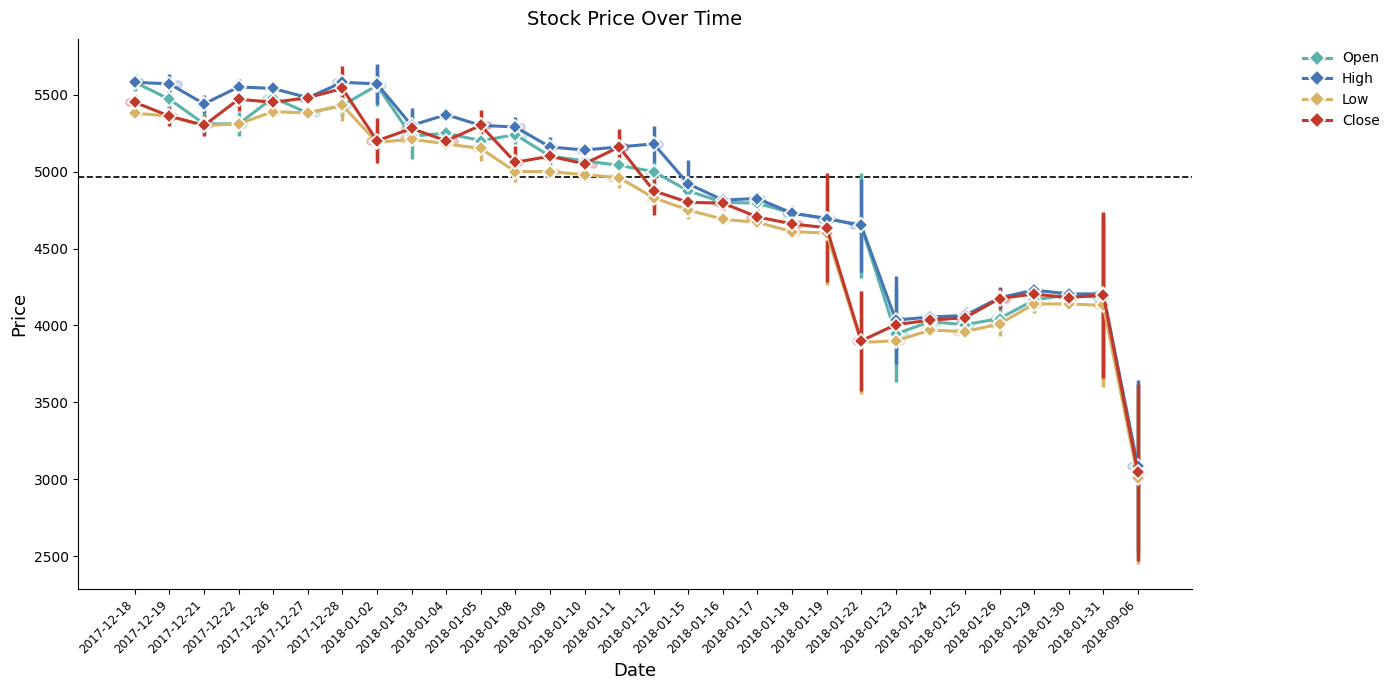

Which series contains the highest Y value?

Open